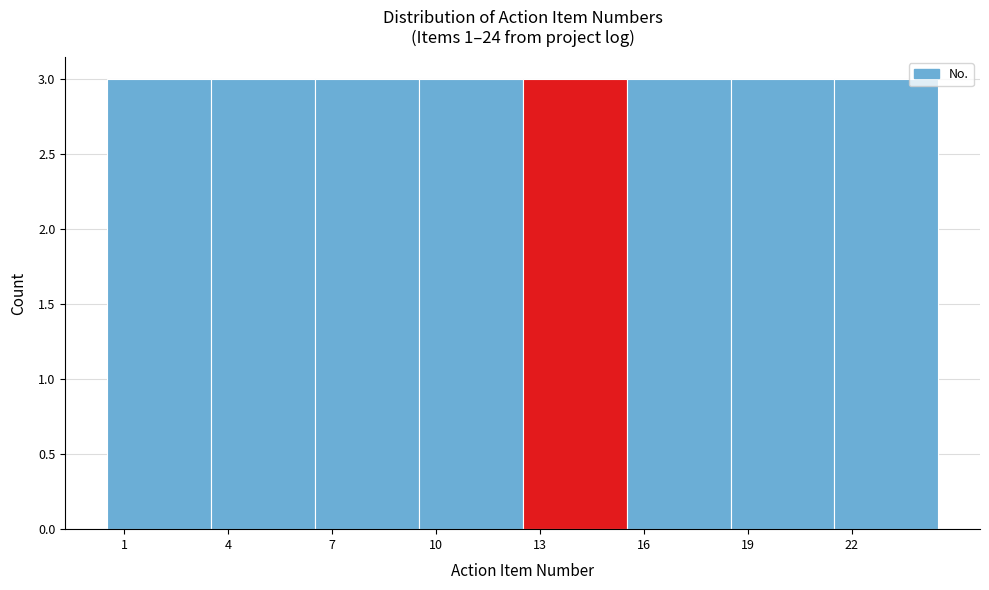

Reading left to right, list every bar in this chart as the range it spans on the x-axis followed by its height. The values are not printed on the chart, so give them approximately, as read against the axis.

0.5 to 3.5: 3
3.5 to 6.5: 3
6.5 to 9.5: 3
9.5 to 12.5: 3
12.5 to 15.5: 3
15.5 to 18.5: 3
18.5 to 21.5: 3
21.5 to 24.5: 3